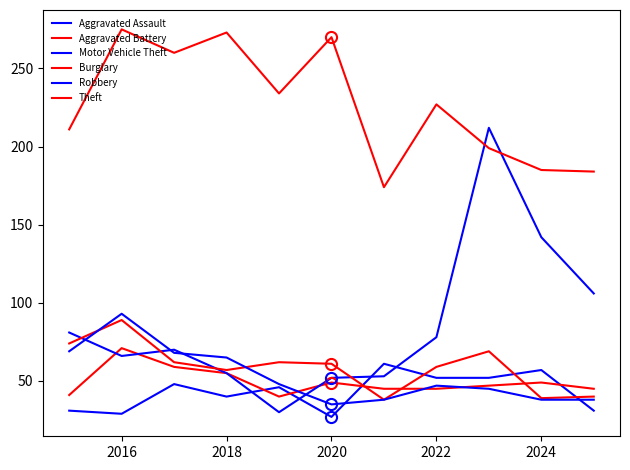

How many lines are shown in the chart?

6